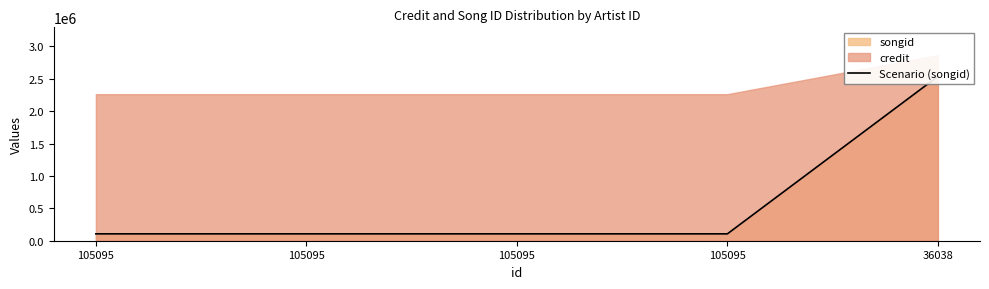

What is the value of the 3rd point from the left?

106225